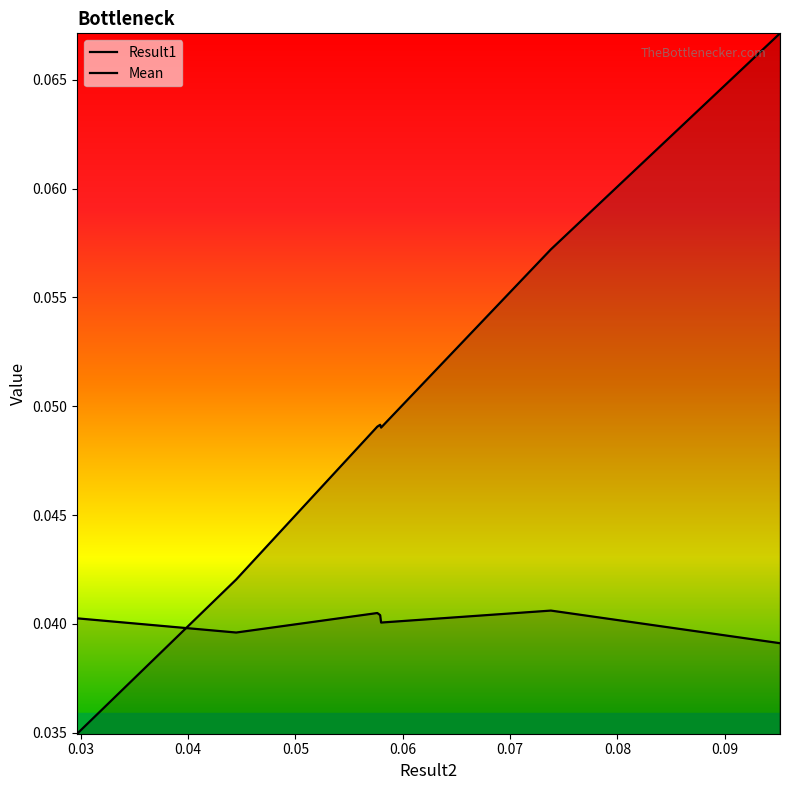

Does the chart display data point markers on the line(s)?

No